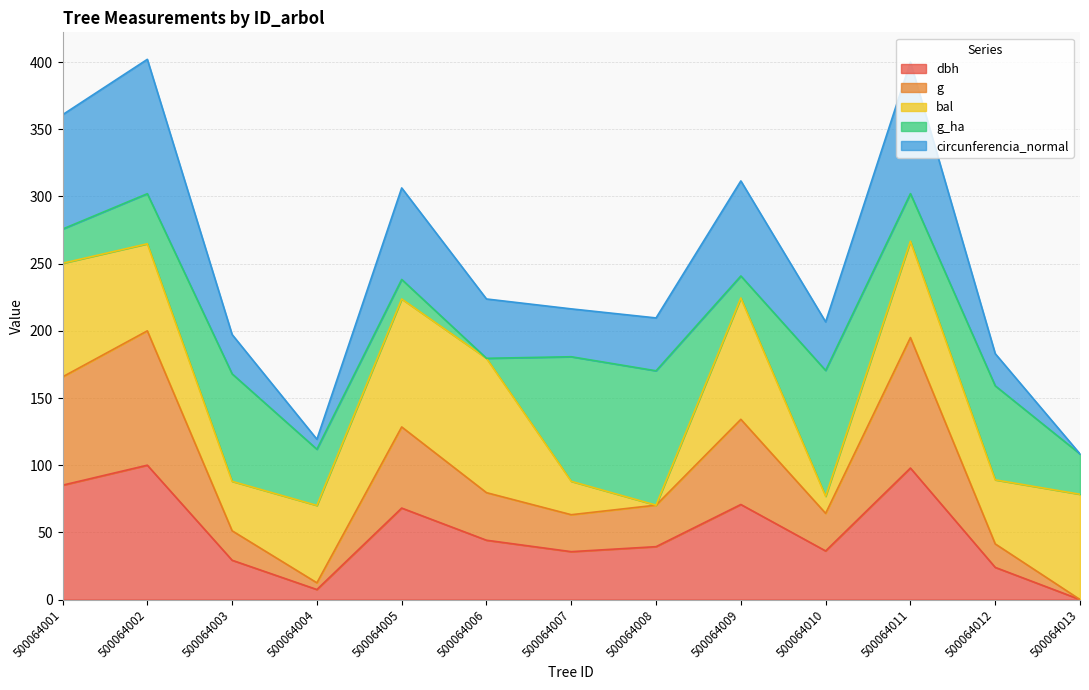

List the labels in order of g value, smallest first.

500064013, 500064004, 500064012, 500064003, 500064007, 500064010, 500064008, 500064006, 500064005, 500064009, 500064001, 500064011, 500064002